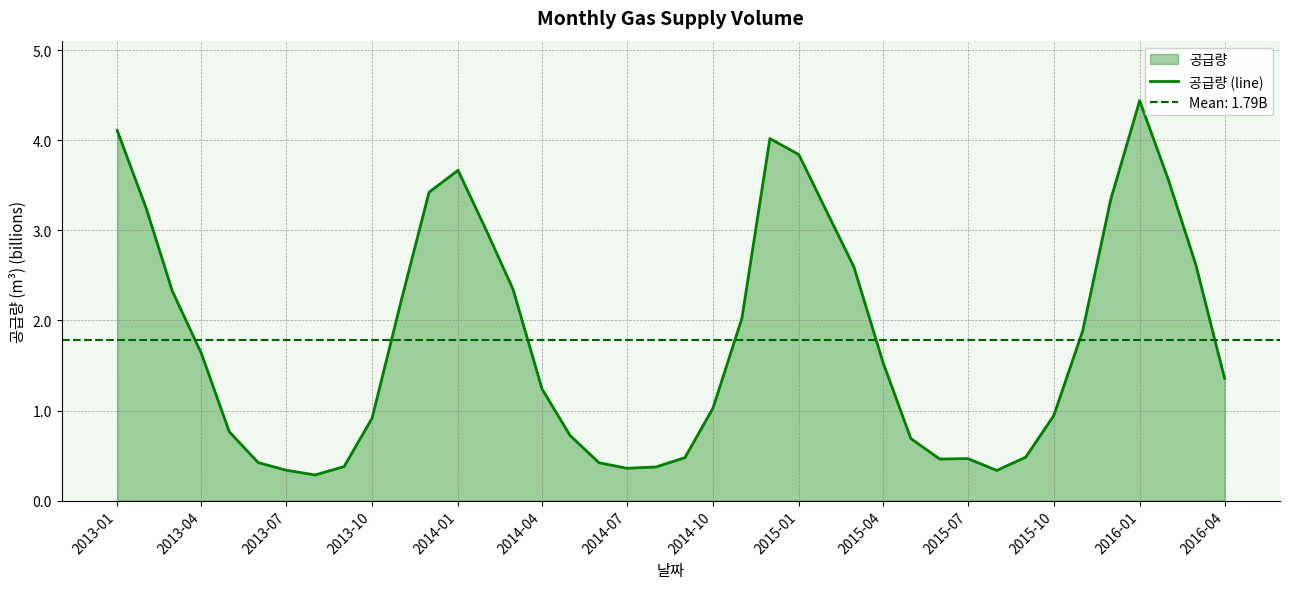

What is the maximum value for 공급량 (line)?

4.4